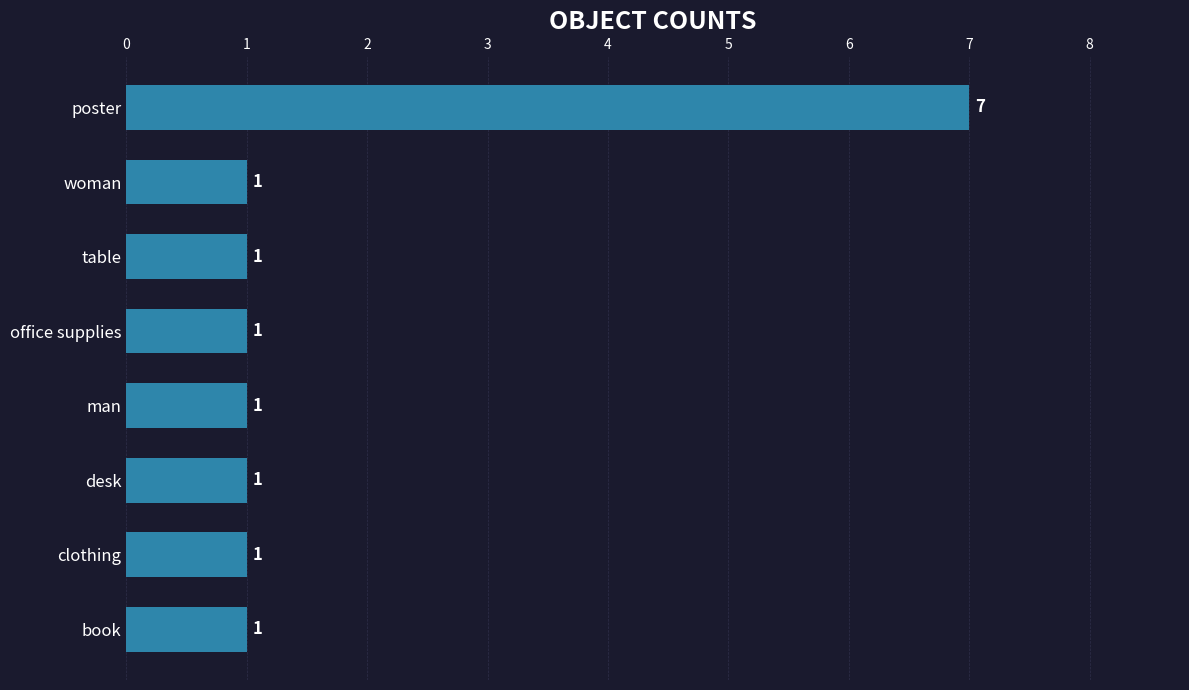

What is the sum of all values?

14